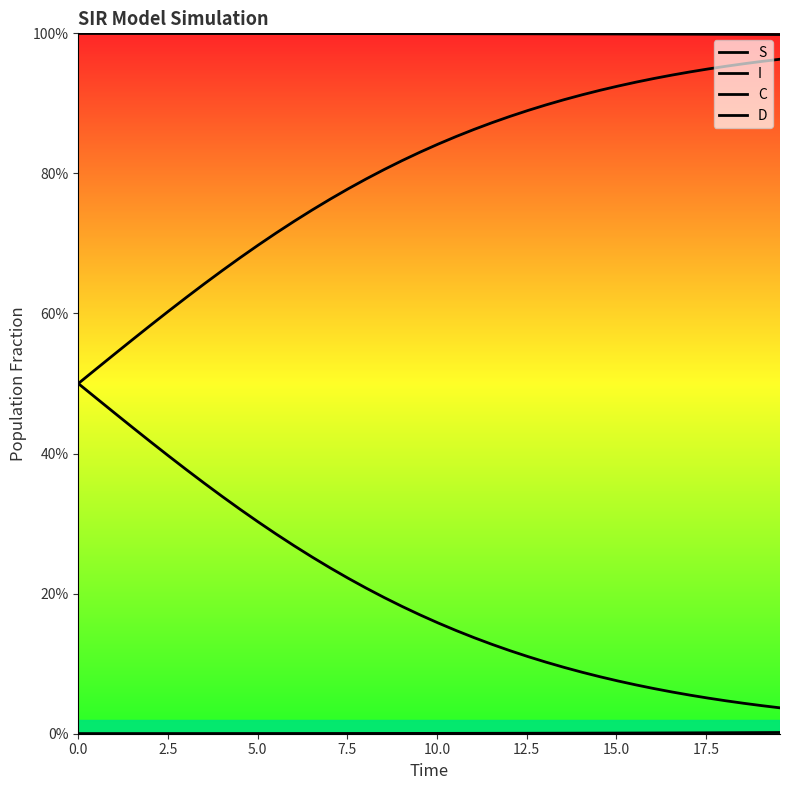

Does the chart display data point markers on the line(s)?

No